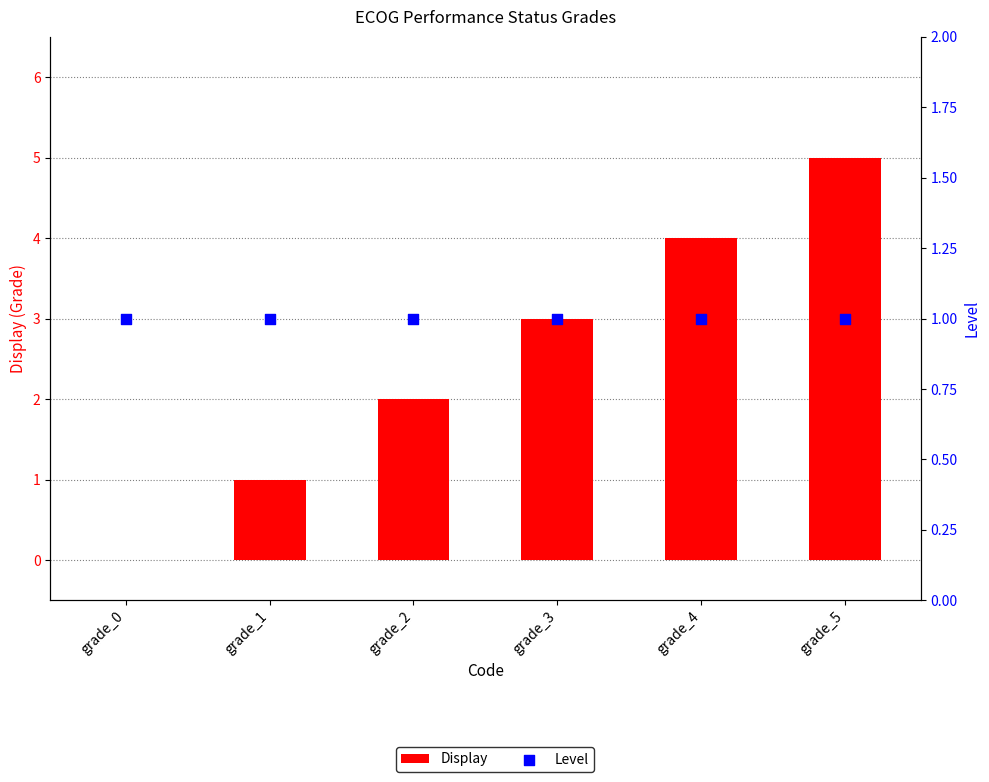

At which category is the sum across all series the highest?

grade_5